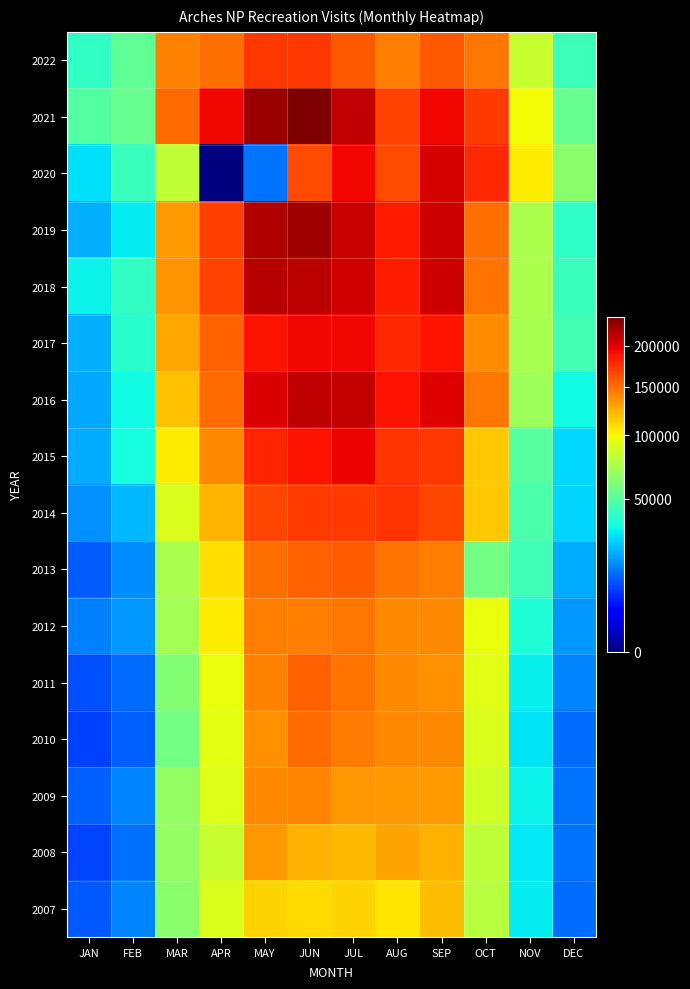

Reading left to right, list all the values displayed in this chart.

2022: JAN=40621	FEB=51568	MAR=141866	APR=148996	MAY=172114	JUN=171859	JUL=158925	AUG=142790	SEP=158728	OCT=146986	NOV=83239	DEC=42960
2021: JAN=48725	FEB=53986	MAR=151077	APR=193914	MAY=225789	JUN=238499	JUL=211928	AUG=167686	SEP=193002	OCT=169983	NOV=98362	DEC=53914
2020: JAN=28462	FEB=42416	MAR=81623	APR=0	MAY=13832	JUN=163699	JUL=193824	AUG=164539	SEP=203866	OCT=177864	NOV=103916	DEC=64042
2019: JAN=21499	FEB=30239	MAR=132191	APR=168788	MAY=217474	JUN=225206	JUL=208993	AUG=184890	SEP=207857	OCT=149764	NOV=73420	DEC=39381
2018: JAN=31810	FEB=40325	MAR=134951	APR=167156	MAY=215255	JUN=214443	JUL=205493	AUG=183840	SEP=206254	OCT=147996	NOV=74155	DEC=41879
2017: JAN=21549	FEB=38248	MAR=128508	APR=155286	MAY=188726	JUN=193060	JUL=192767	AUG=177764	SEP=187603	OCT=138325	NOV=72867	DEC=44325
2016: JAN=20311	FEB=33200	MAR=119122	APR=151112	MAY=201718	JUN=211706	JUL=210359	AUG=188340	SEP=200906	OCT=146250	NOV=69404	DEC=33290
2015: JAN=20699	FEB=34255	MAR=103649	APR=138903	MAY=179804	JUN=189073	JUL=195748	AUG=173186	SEP=171711	OCT=115859	NOV=49087	DEC=27273
2014: JAN=17038	FEB=22559	MAR=89841	APR=122186	MAY=165379	JUN=170286	JUL=169844	AUG=173416	SEP=165222	OCT=115545	NOV=46940	DEC=26511
2013: JAN=11099	FEB=16426	MAR=73935	APR=108086	MAY=149321	JUN=154505	JUL=156182	AUG=147259	SEP=143755	OCT=57446	NOV=43928	DEC=20924
2012: JAN=14961	FEB=17870	MAR=72273	APR=103800	MAY=142876	JUN=143482	JUL=145696	AUG=139036	SEP=139801	OCT=96310	NOV=36170	DEC=18302
2011: JAN=10182	FEB=12932	MAR=61950	APR=96537	MAY=142251	JUN=155481	JUL=147426	AUG=138600	SEP=136246	OCT=92728	NOV=30863	DEC=15562
2010: JAN=8713	FEB=11746	MAR=57623	APR=93999	MAY=135670	JUN=151209	JUL=145489	AUG=139304	SEP=138442	OCT=89929	NOV=29343	DEC=12938
2009: JAN=11684	FEB=15488	MAR=66898	APR=91114	MAY=139332	JUN=140161	JUL=133854	AUG=133880	SEP=131913	OCT=86601	NOV=31714	DEC=13673
2008: JAN=9095	FEB=13435	MAR=66408	APR=83695	MAY=133195	JUN=124451	JUL=121038	AUG=129843	SEP=124268	OCT=80194	NOV=29604	DEC=13569
2007: JAN=10681	FEB=15453	MAR=63618	APR=90031	MAY=111652	JUN=109027	JUL=112167	AUG=106047	SEP=120301	OCT=77963	NOV=30536	DEC=12705